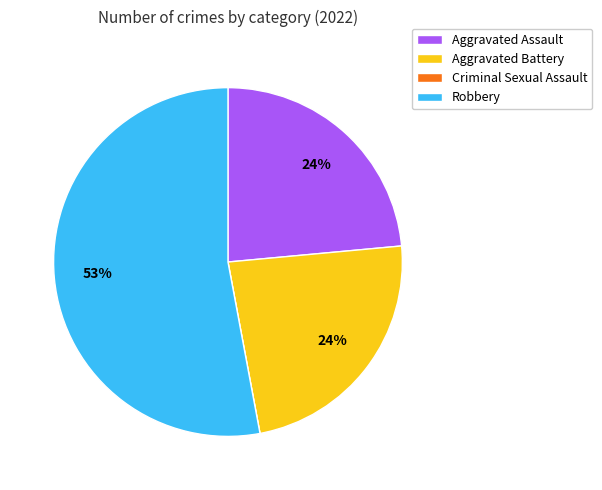

Is there a majority slice in this chart?

Yes